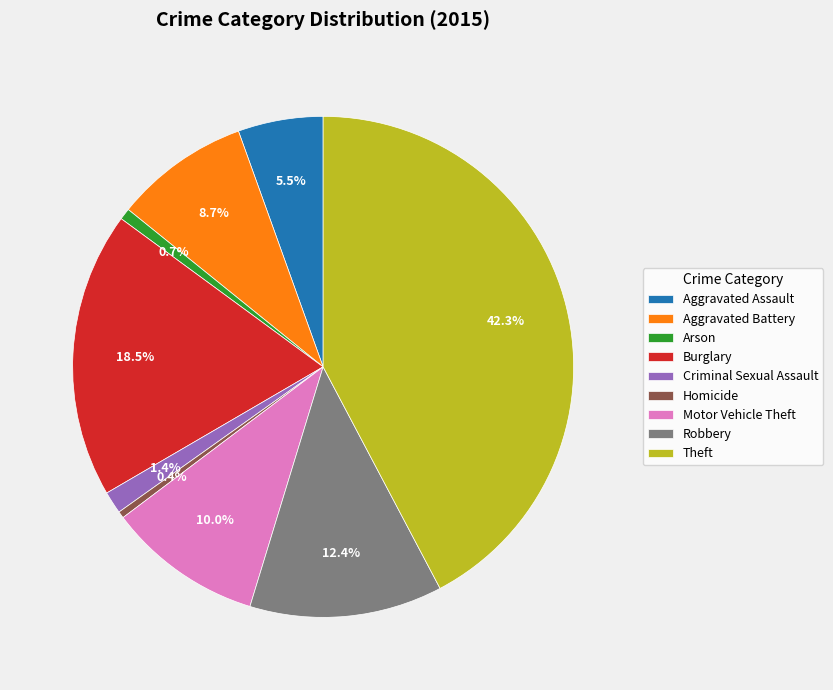

To the nearest percent, what is the difference between the Aggravated Assault and Burglary slice percentages?

13%